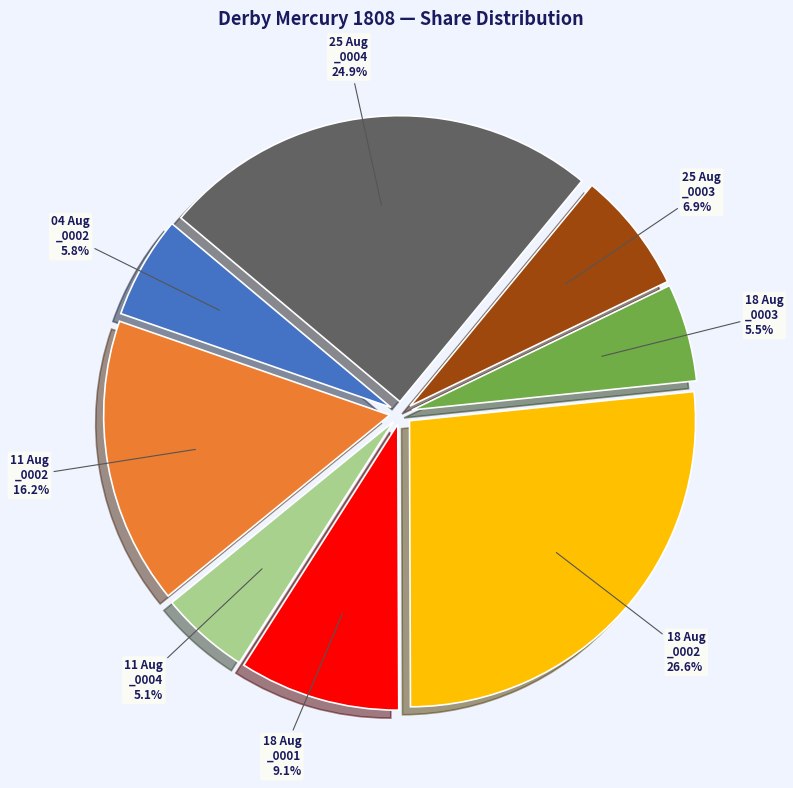

Which slice is the largest?

18 Aug _0002